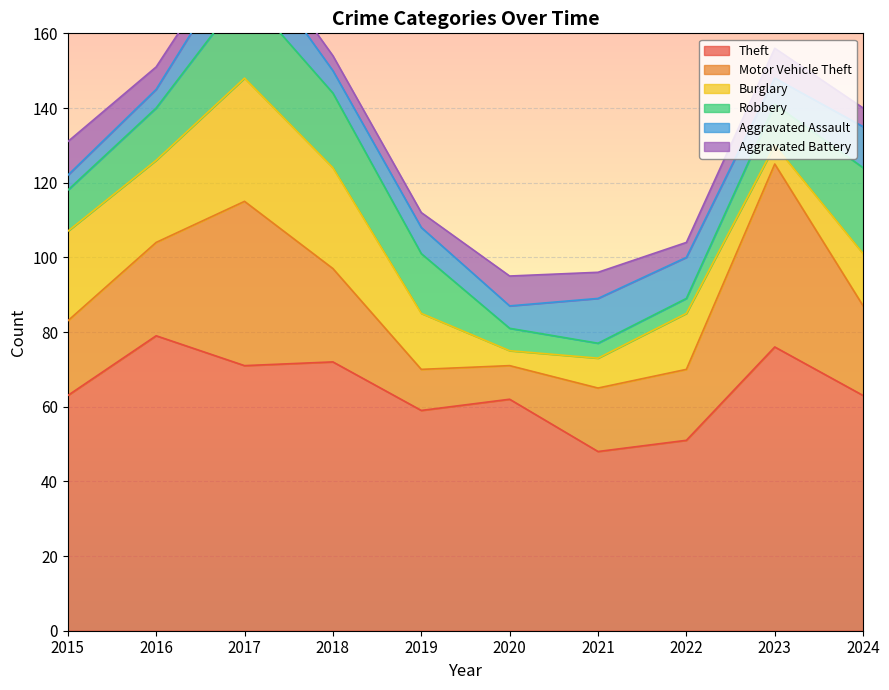

Reading left to right, list all the values displayed in this chart.

Theft: 63	79	71	72	59	62	48	51	76	63
Motor Vehicle Theft: 20	25	44	25	11	9	17	19	49	24
Burglary: 24	22	33	27	15	4	8	15	5	14
Robbery: 11	14	23	20	16	6	4	4	11	23
Aggravated Assault: 4	5	12	6	7	6	12	11	7	11
Aggravated Battery: 9	6	4	4	4	8	7	4	8	5